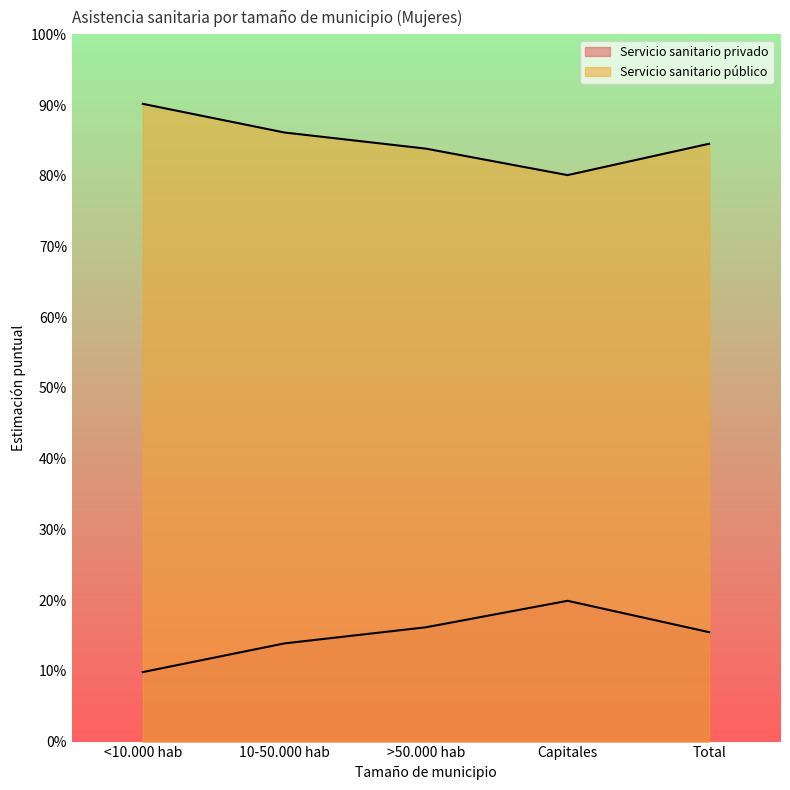

Which category has the lowest value in the Servicio sanitario público series?

Capitales